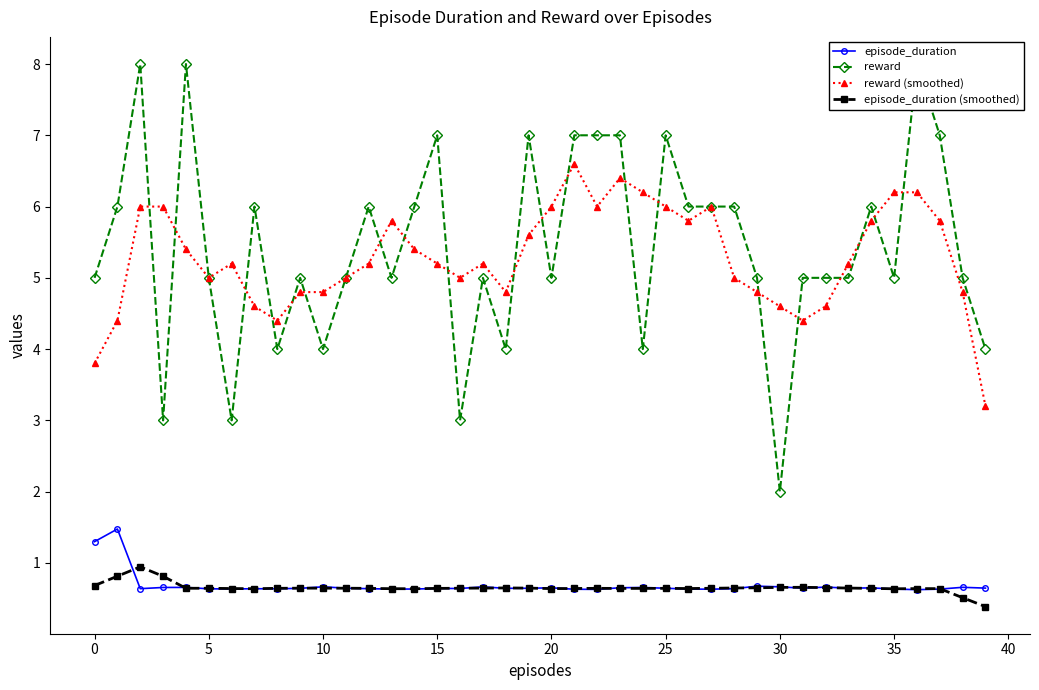

True or false: reward (smoothed) has more than 1 interior local peaks.

True